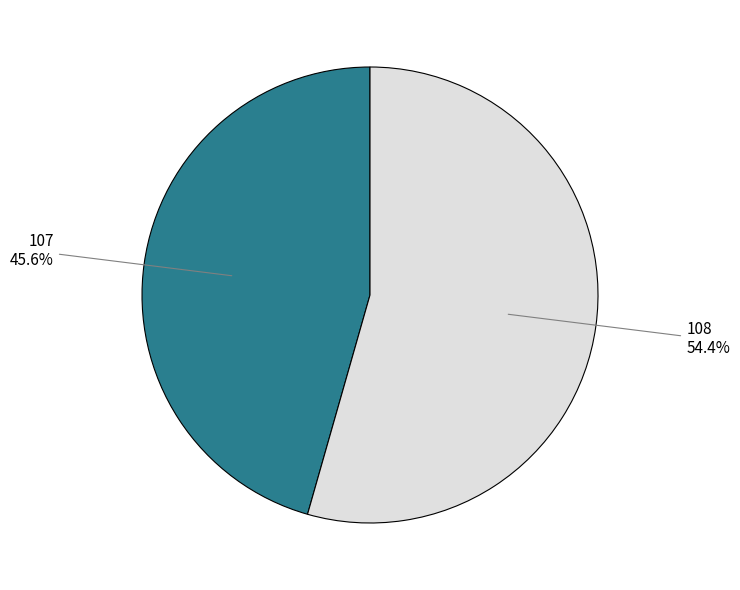

Rank the categories by value from highest to lowest.

108, 107